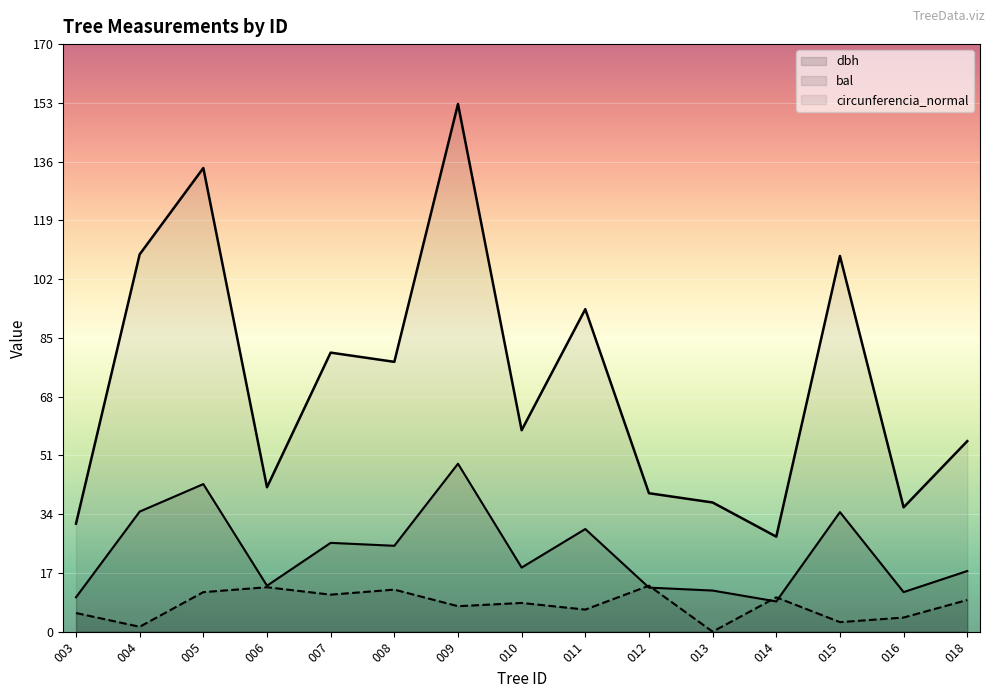

What is the difference between the maximum and minimum values in the circunferencia_normal series?

125.2